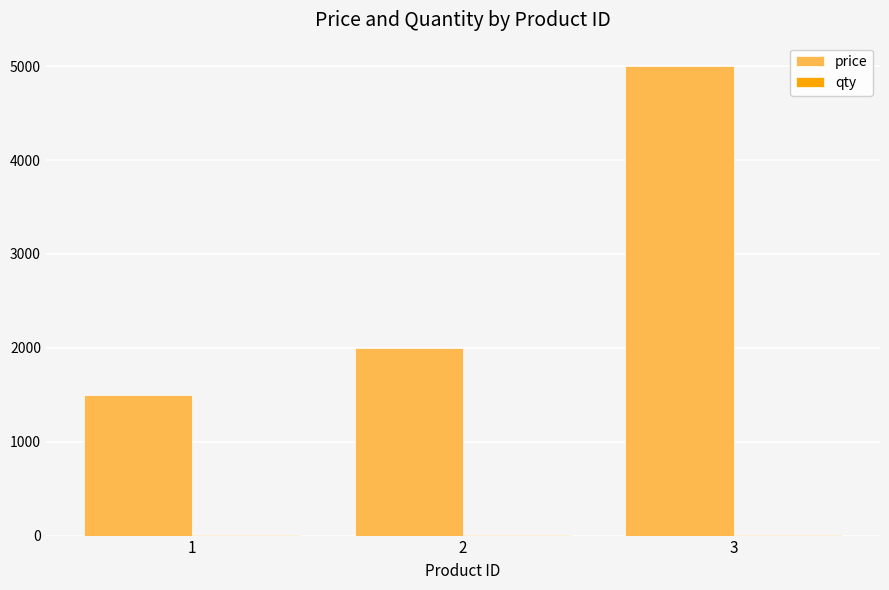

Which series changed the most between 1 and 2?

price